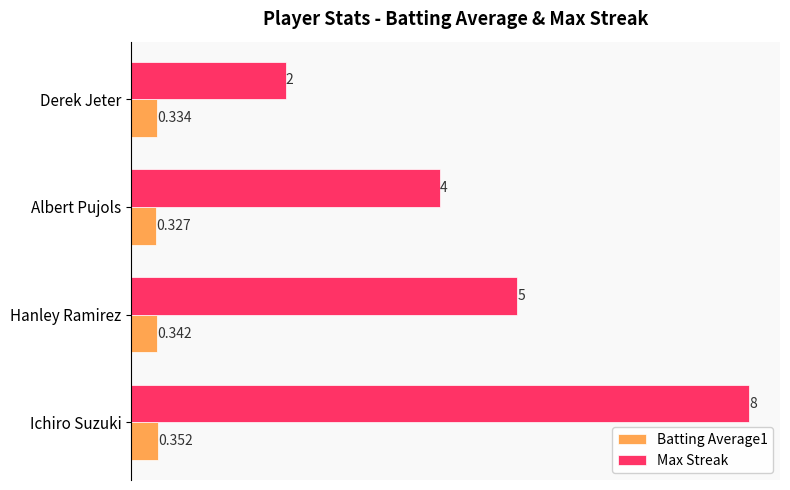

What is the difference between the second highest and second lowest values in the Max Streak series?

1.0